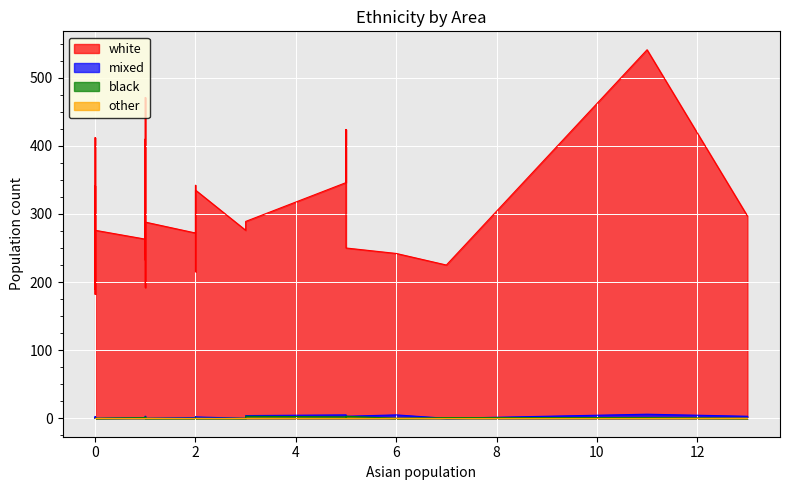

At how many categories does at least one series exceed 364?

5